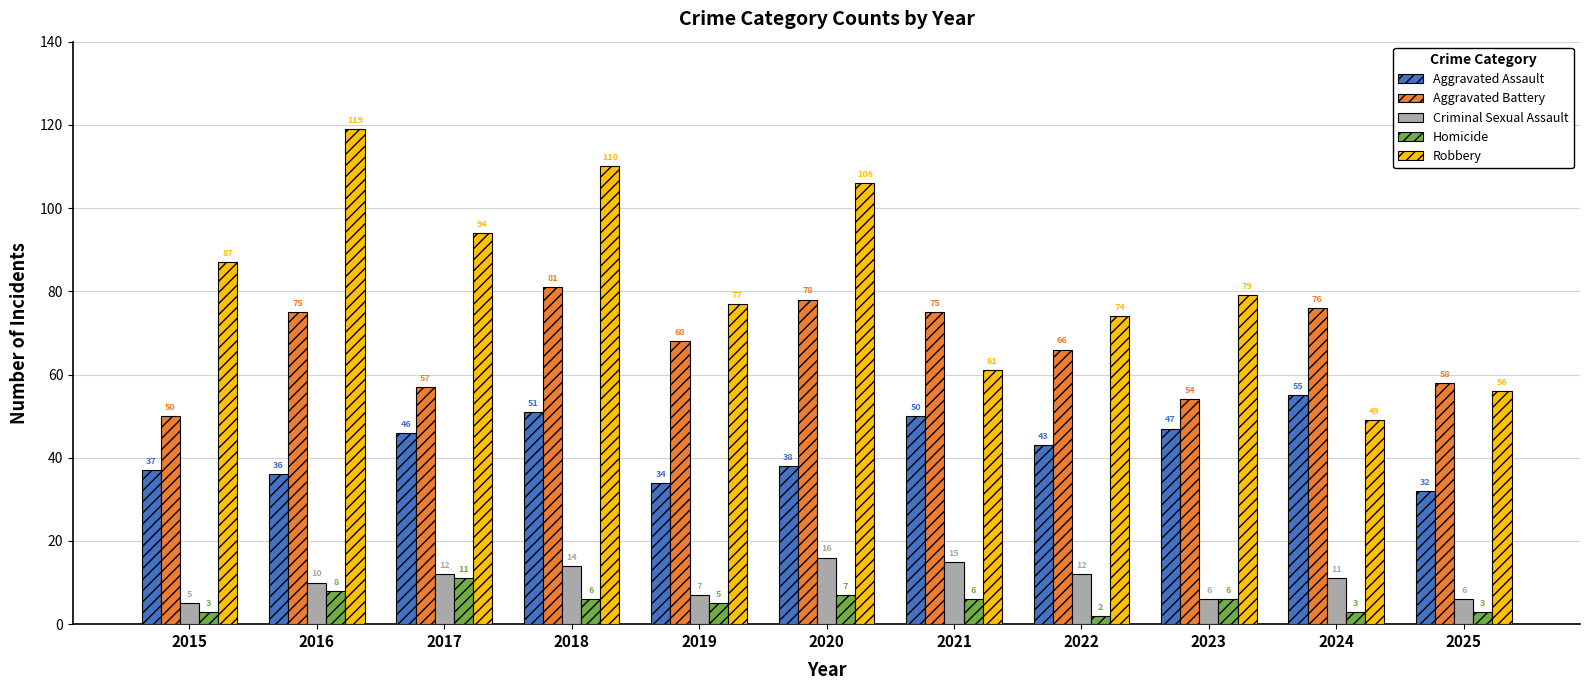

What are all the series names shown in the legend?

Aggravated Assault, Aggravated Battery, Criminal Sexual Assault, Homicide, Robbery